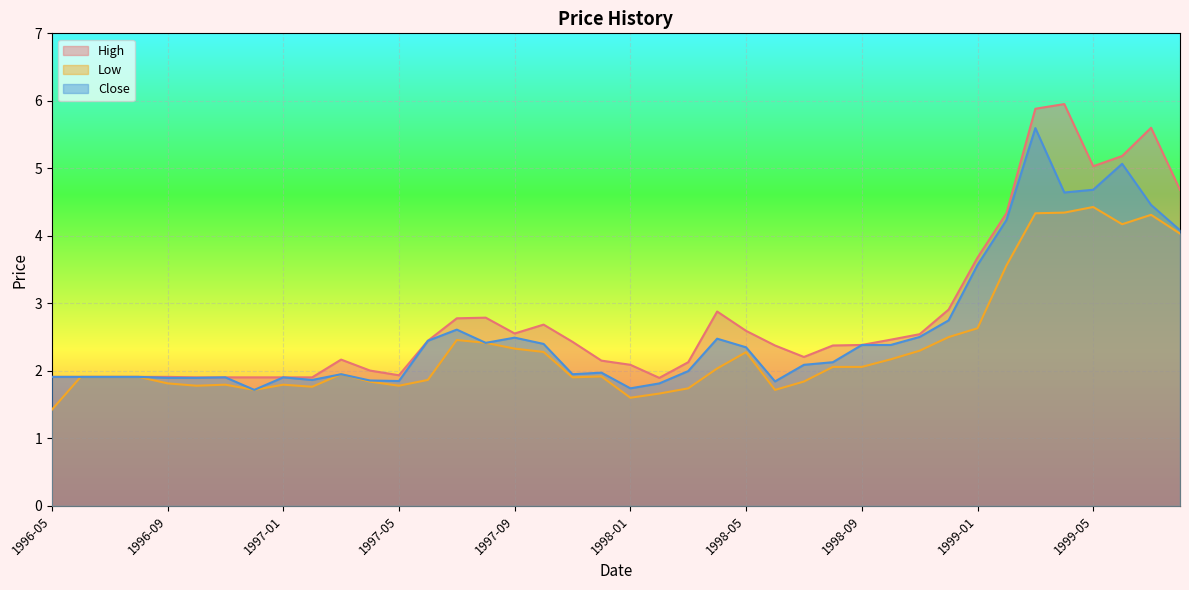

At 1997-10, list the series in order from largest to smallest.

High, Close, Low